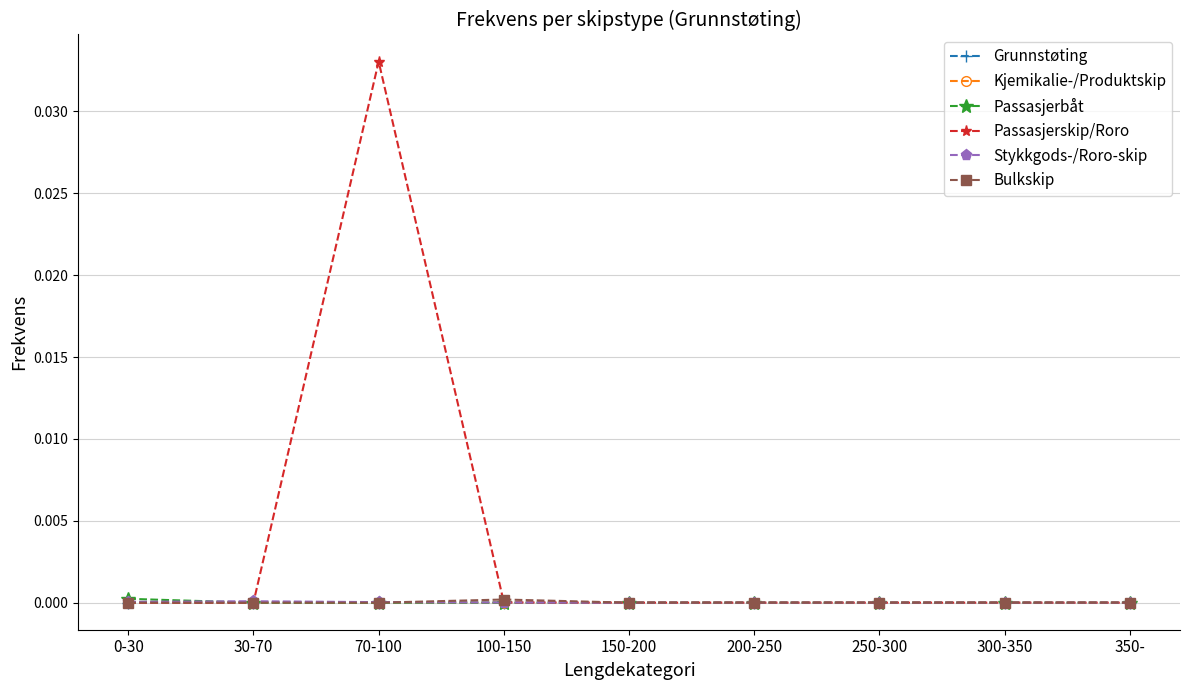

Which series has the largest total across all categories?

Passasjerskip/Roro